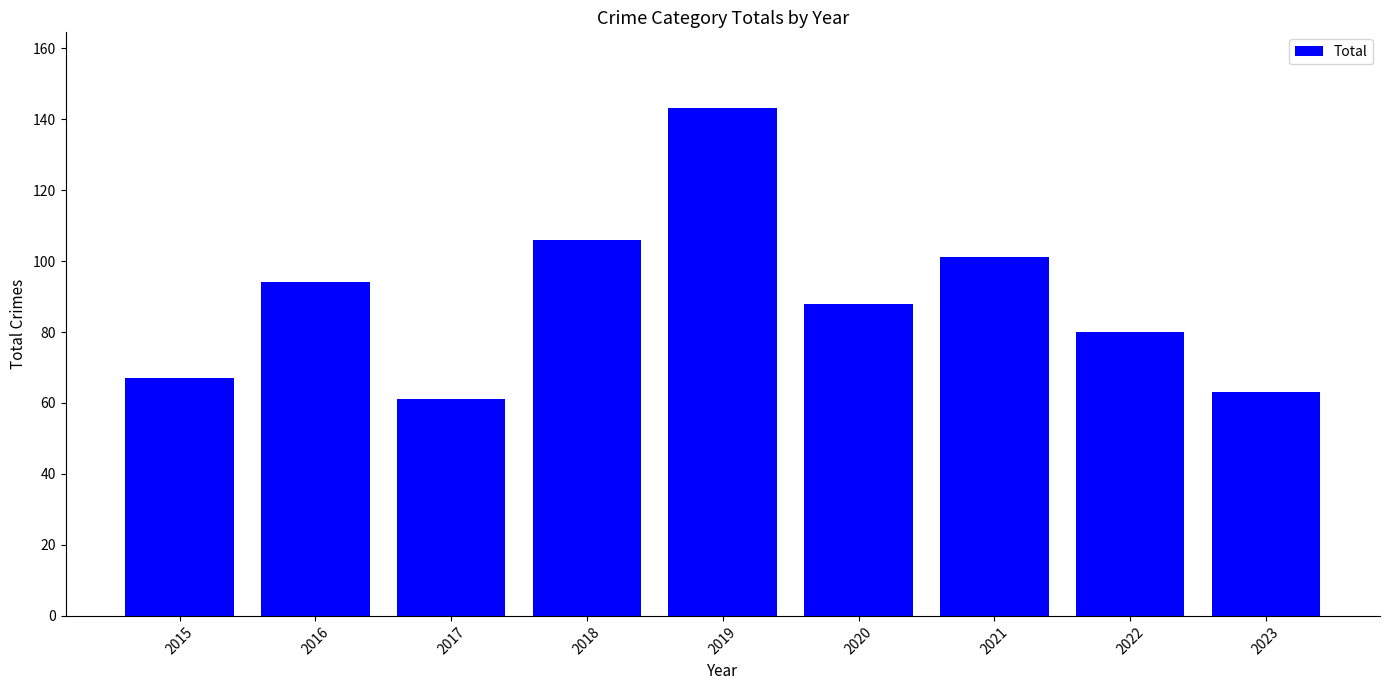

At which label does the data first exceed 88?

2016